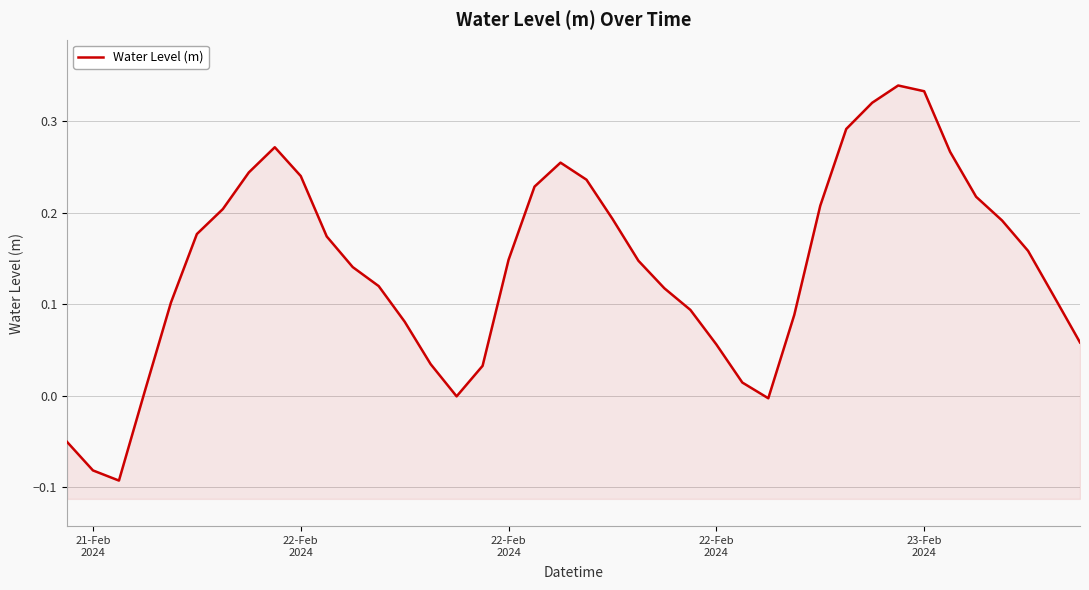

Count the number of values greater than 0.

35